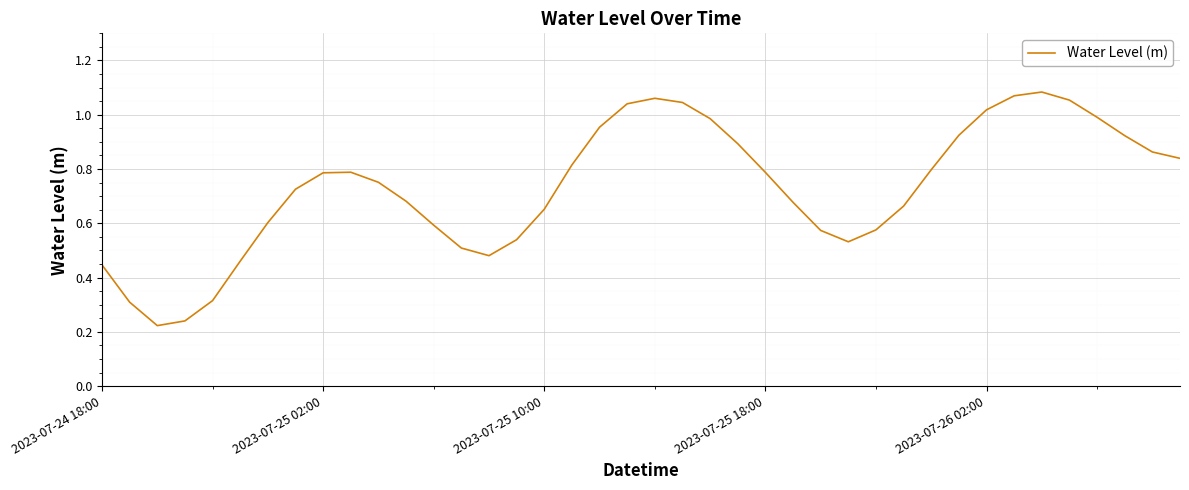

What is the smallest value displayed?

0.2